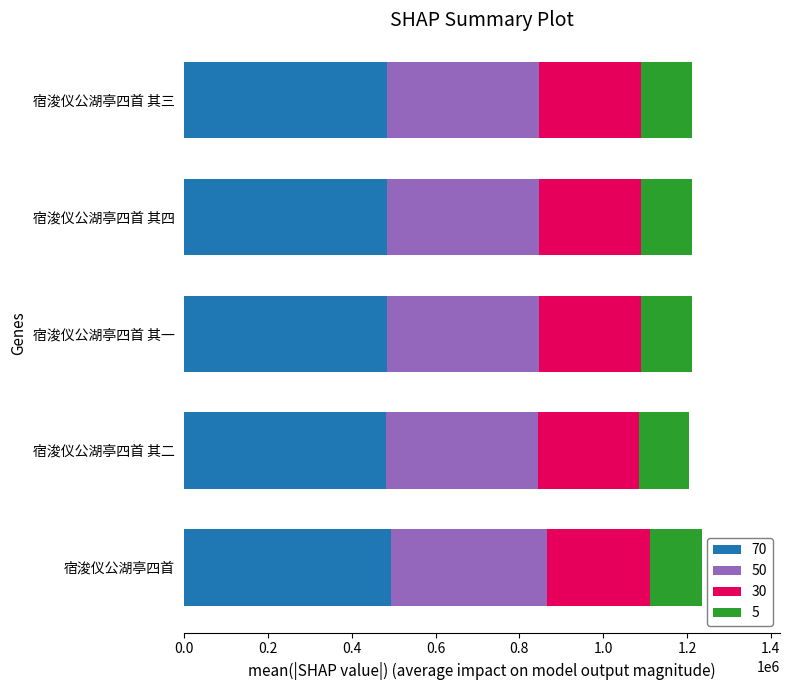

What is the total value across all series at 宿浚仪公湖亭四首?

1236210.0